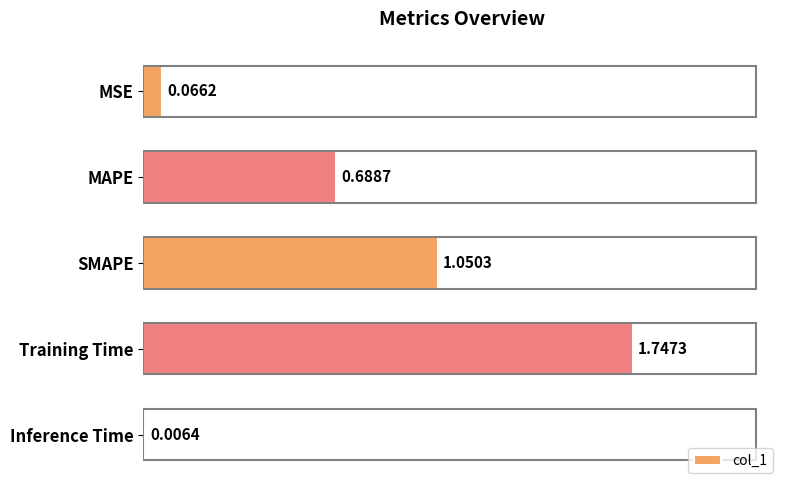

Which category has the highest value across all series?

Training Time